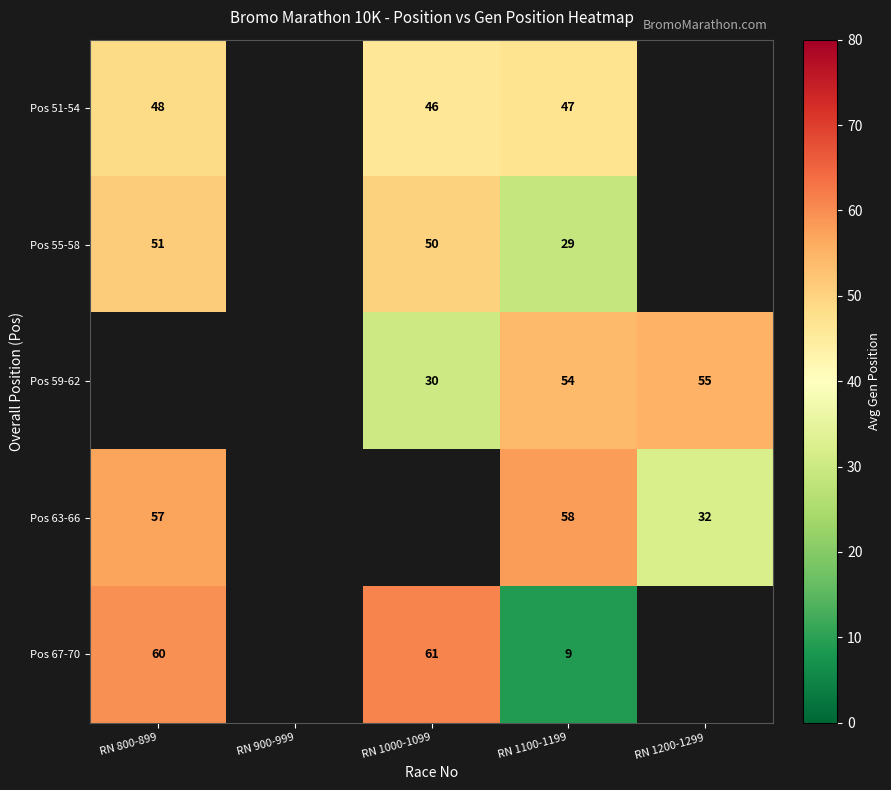

True or false: Pos 55-58 has a value of 29.0 at RN 1100-1199.

True